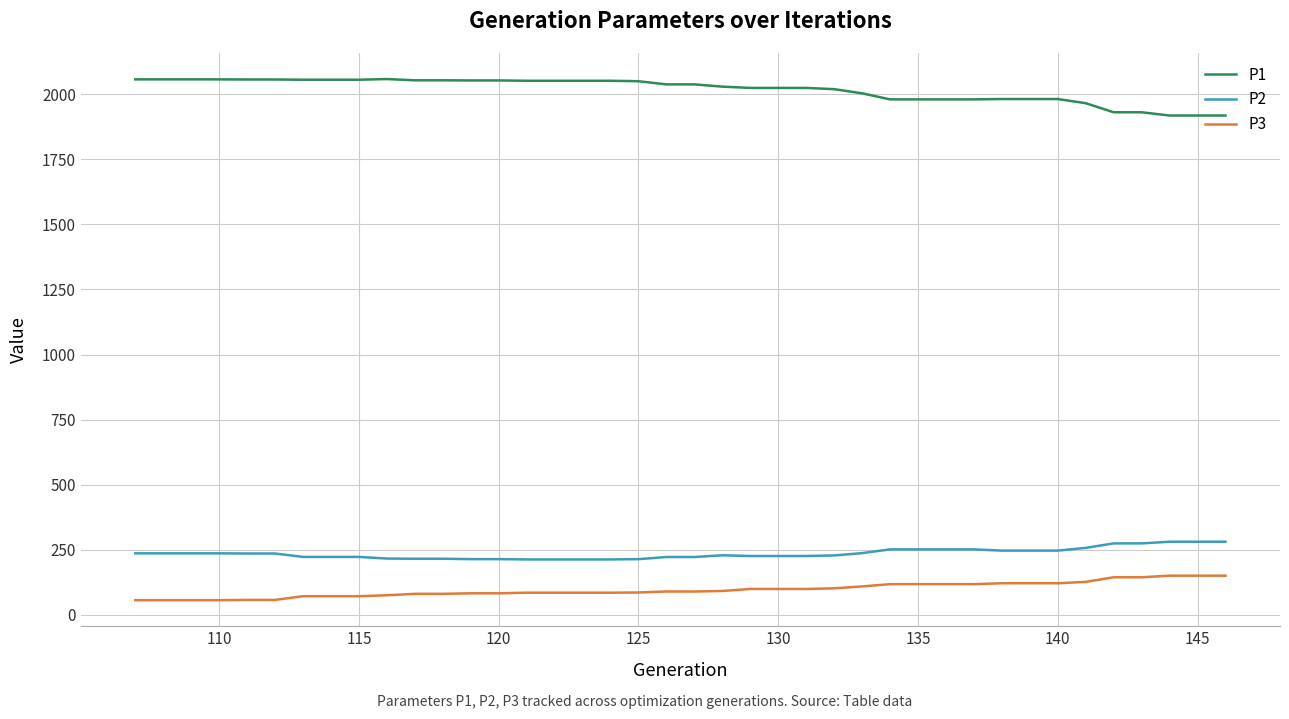

What is the greatest value displayed?

2058.4